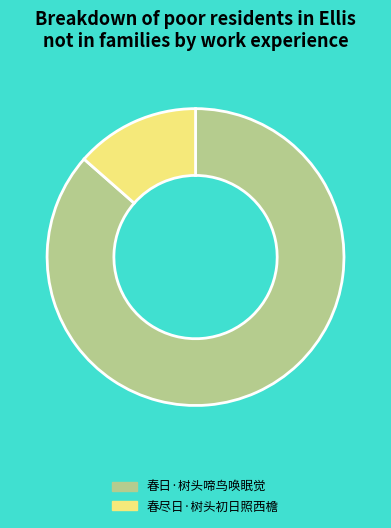

Is the sum of 春尽日·树头初日照西檐 and 春日·树头啼鸟唤眠觉 greater than half?

Yes